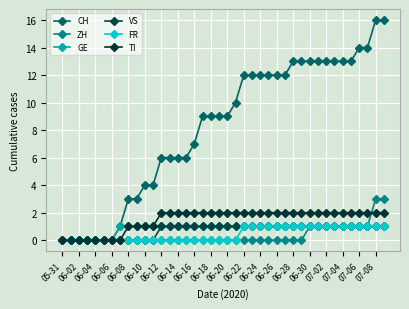

Which series has the largest total across all categories?

CH